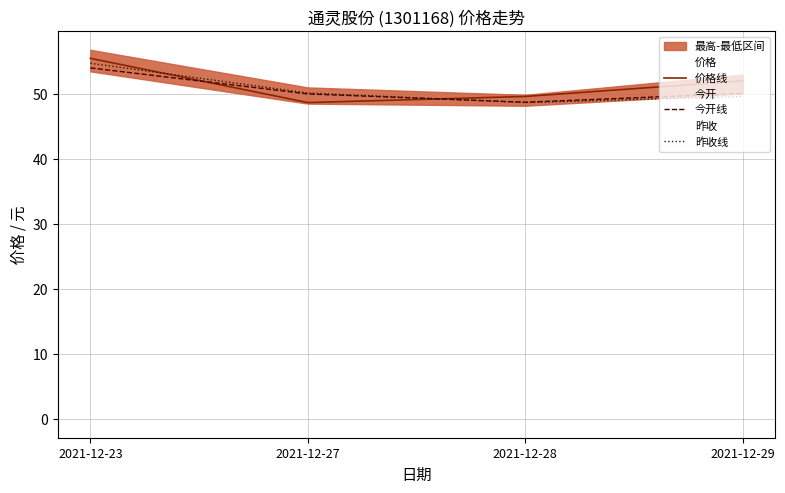

At 2021-12-27, list the series in order from smallest to largest.

价格线, 今开线, 昨收线